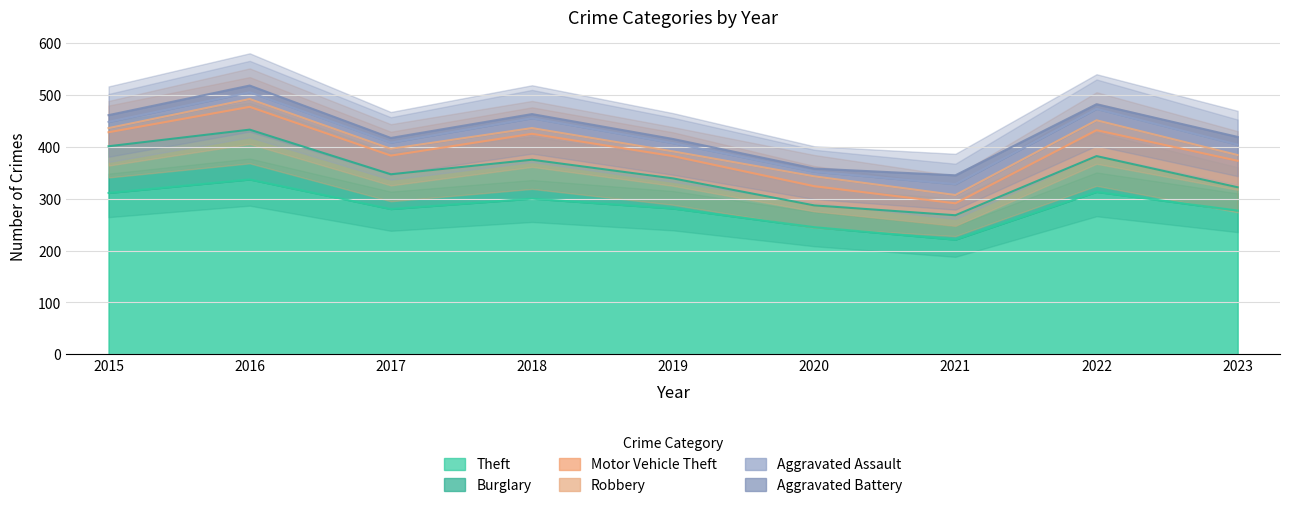

What is the difference between the highest and lowest values at 2020?

239